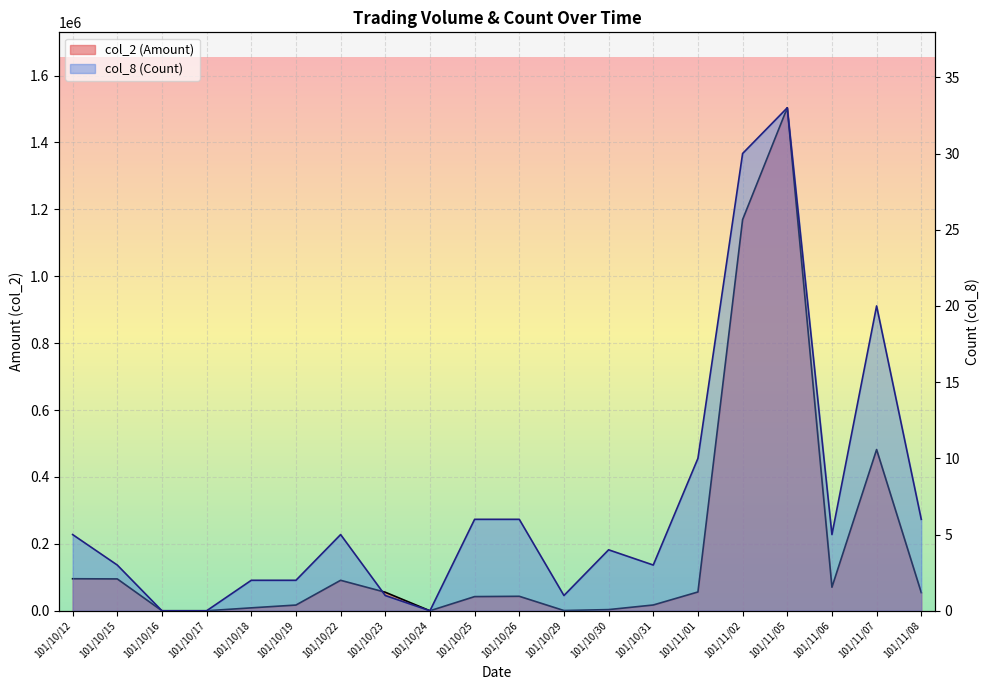

Is it true that col_8 (Count) equals 2 at 101/10/22?

False